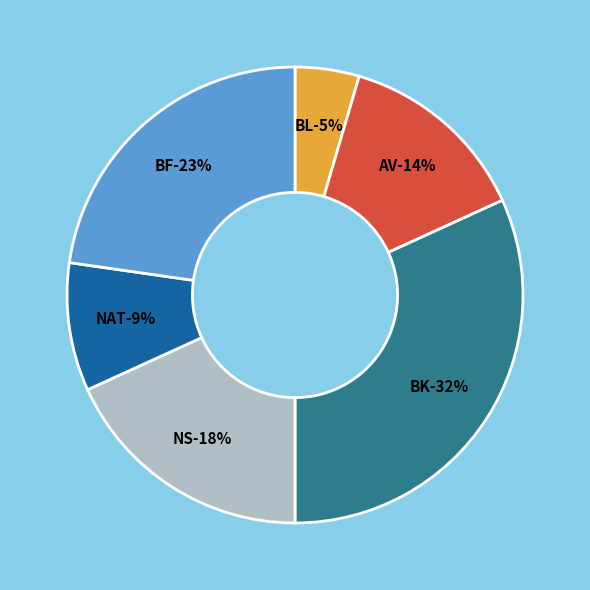

Does NS account for over 50% of the chart?

No